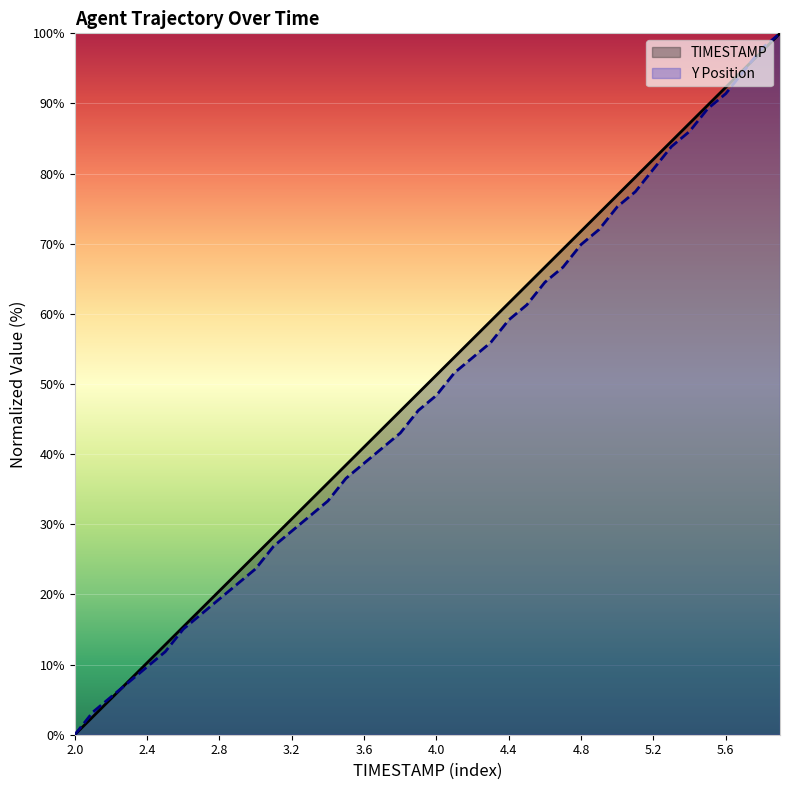

Which label corresponds to the smallest value in the chart?

2.0